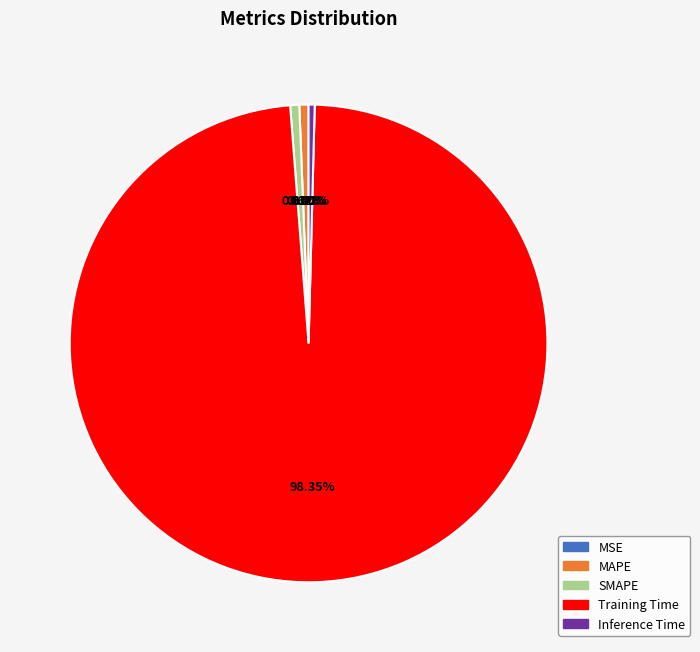

Is the sum of SMAPE and Training Time greater than half?

Yes